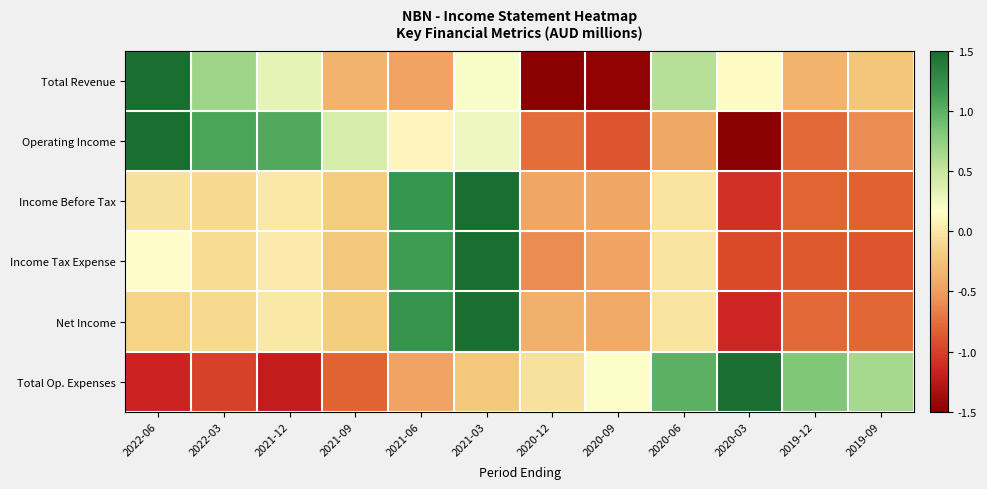

Which series changed the most between 2021-12 and 2020-06?

Total Op. Expenses